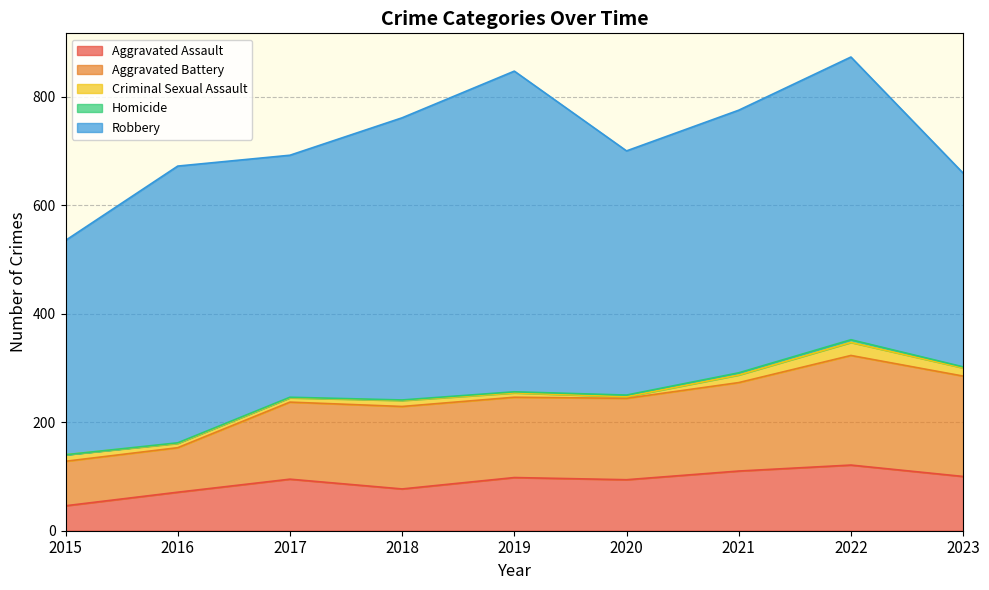

What is the difference between the highest and lowest values at 2017?

445